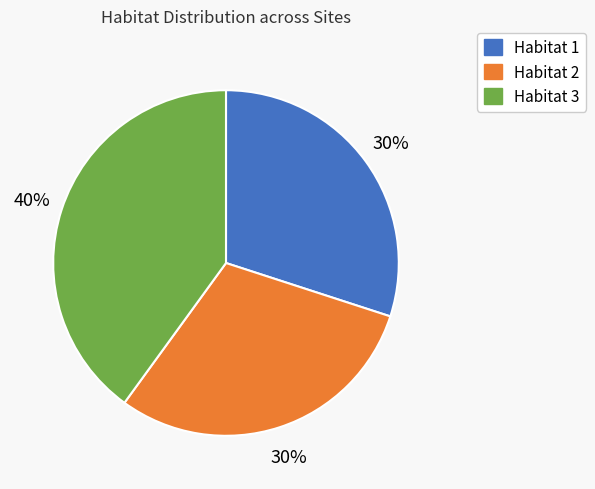

Is there any slice that represents more than half of the pie?

No